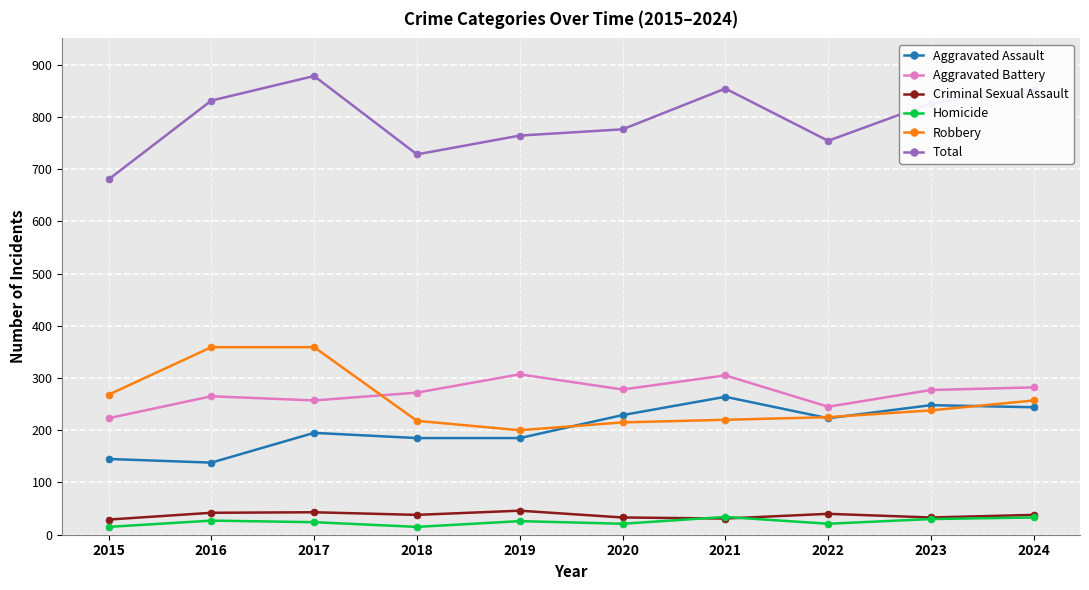

Which series has the largest range (max minus min)?

Total